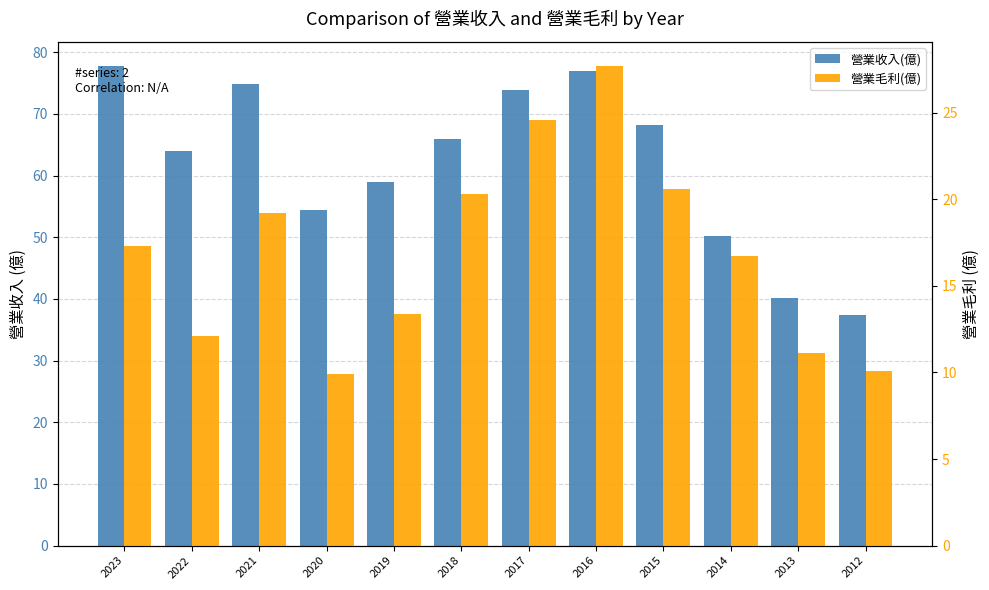

At 2020, list the series in order from largest to smallest.

營業收入(億), 營業毛利(億)